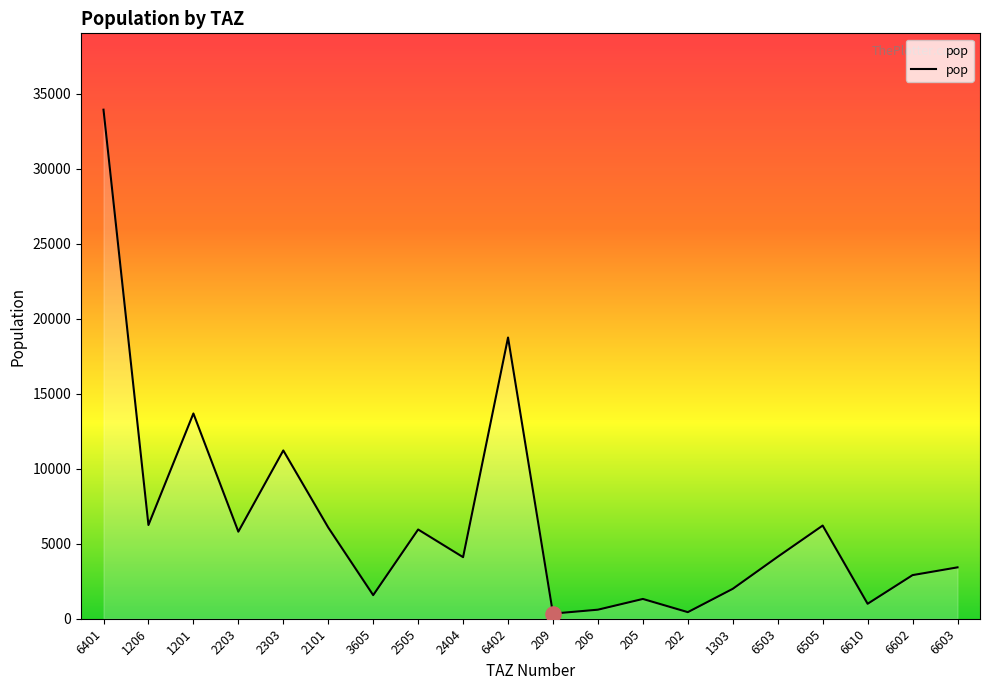

Between 2505 and 2404, which is larger?

2505